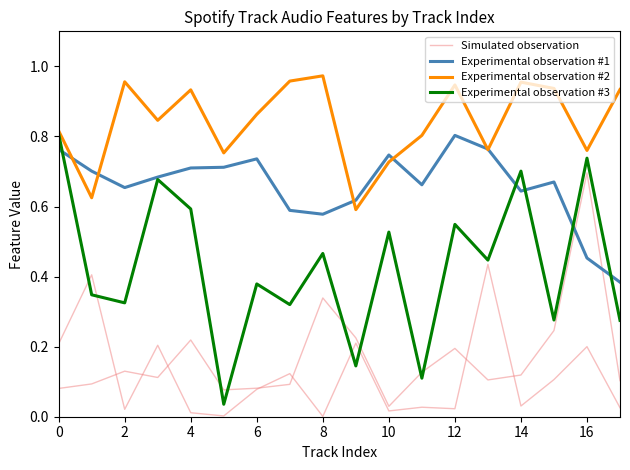

True or false: Experimental observation #1 has a value of 1.1 at 2.

False